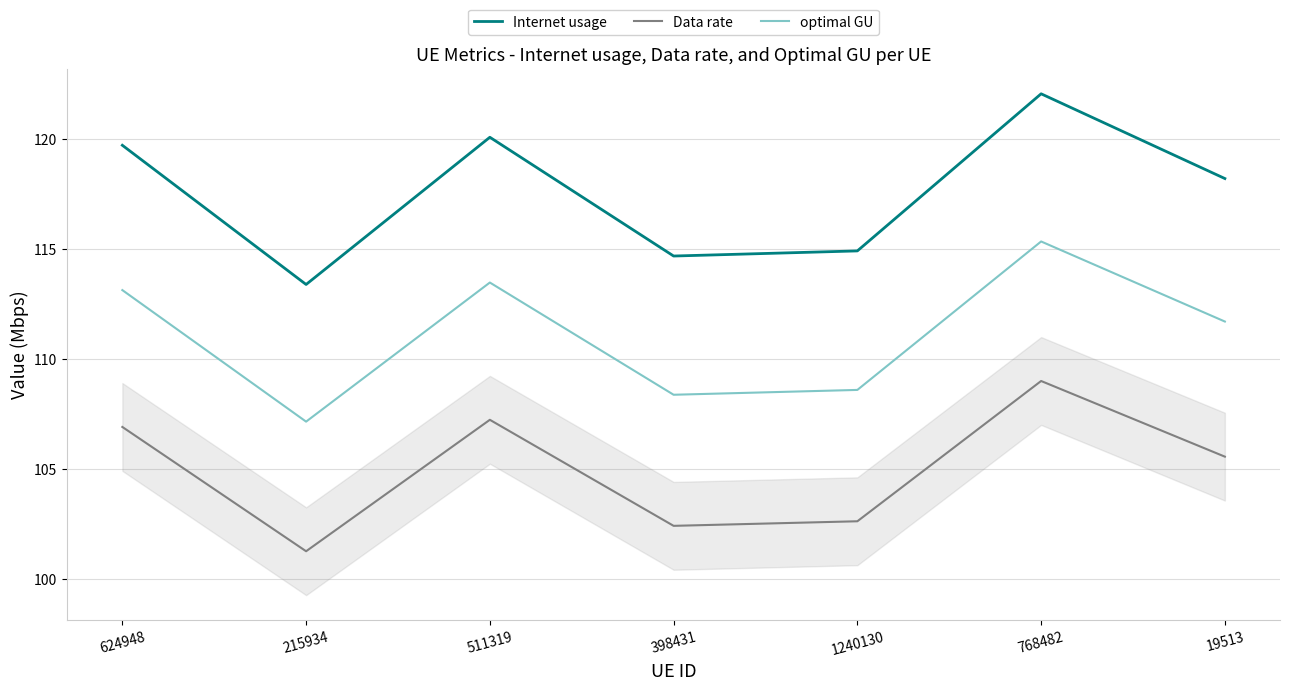

How many categories are shown in the chart?

7